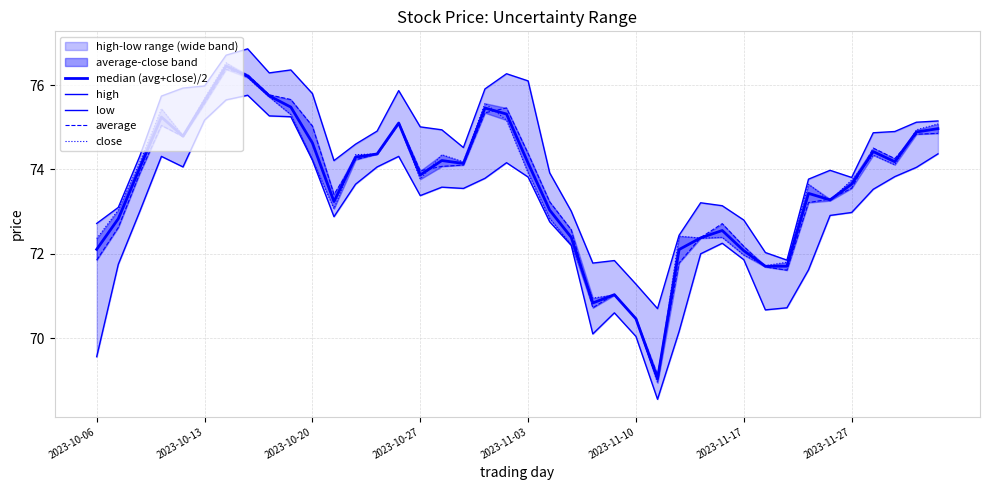

What is the difference between the average values at 29 and 13?

1.7